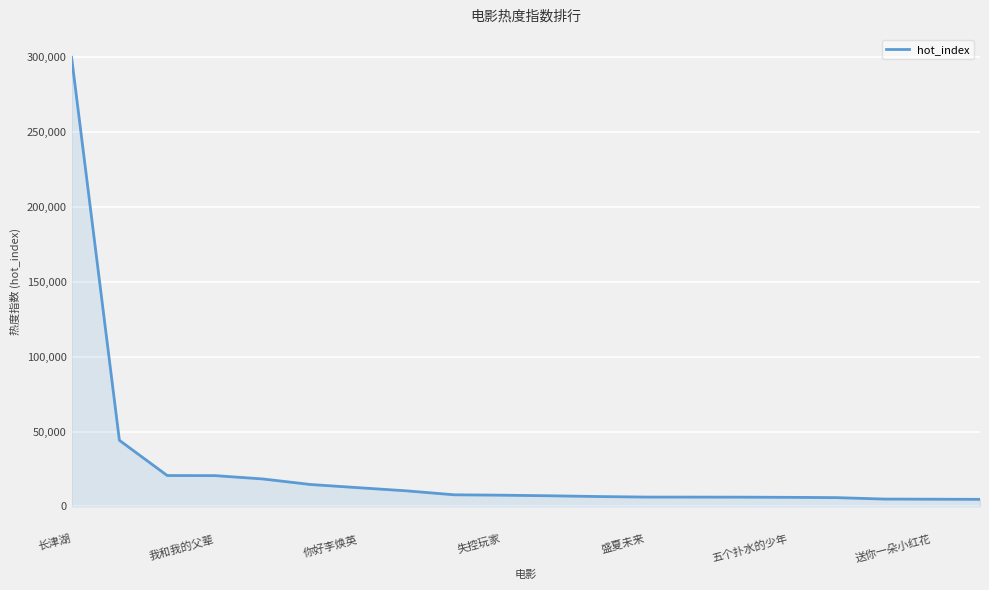

What is the greatest value displayed?

300002